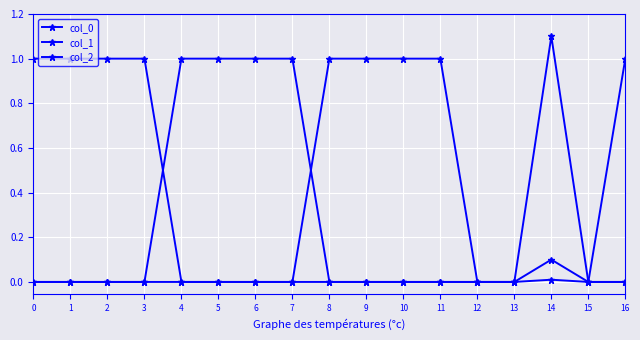

Rank the series by their maximum value, from highest to lowest.

col_1, col_0, col_2